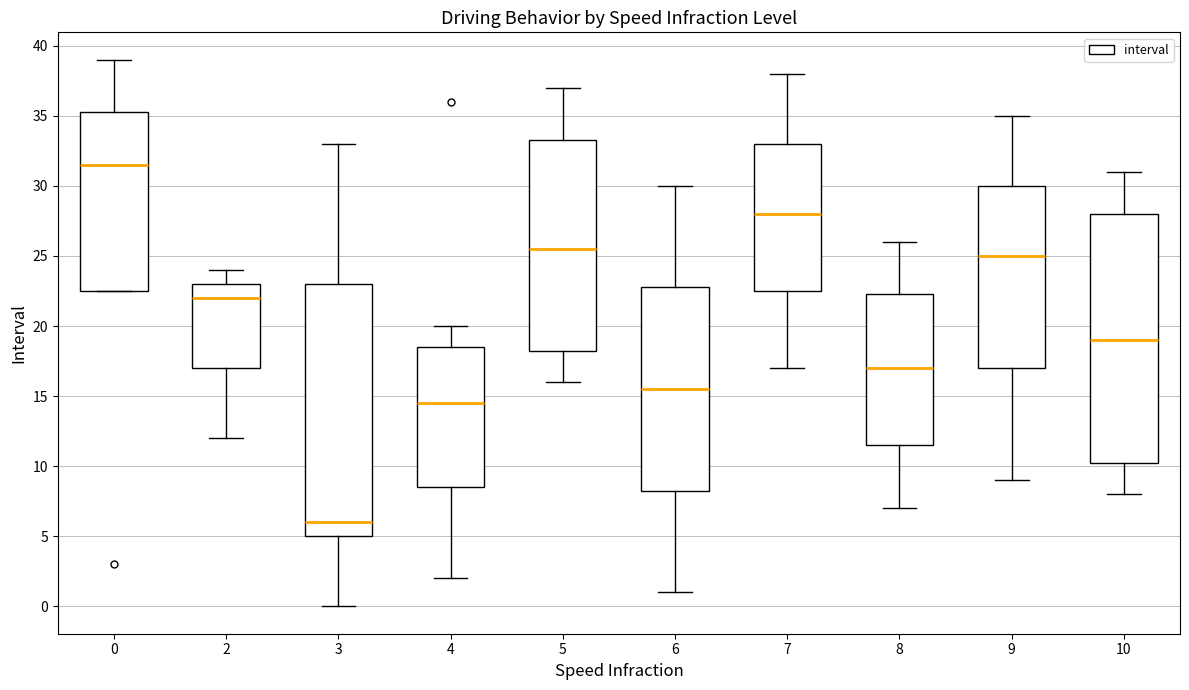

Where does the lower whisker of the box at x = 10 end on the y-axis? The values are not printed on the chart, so give them approximately, as read against the axis.

8.0